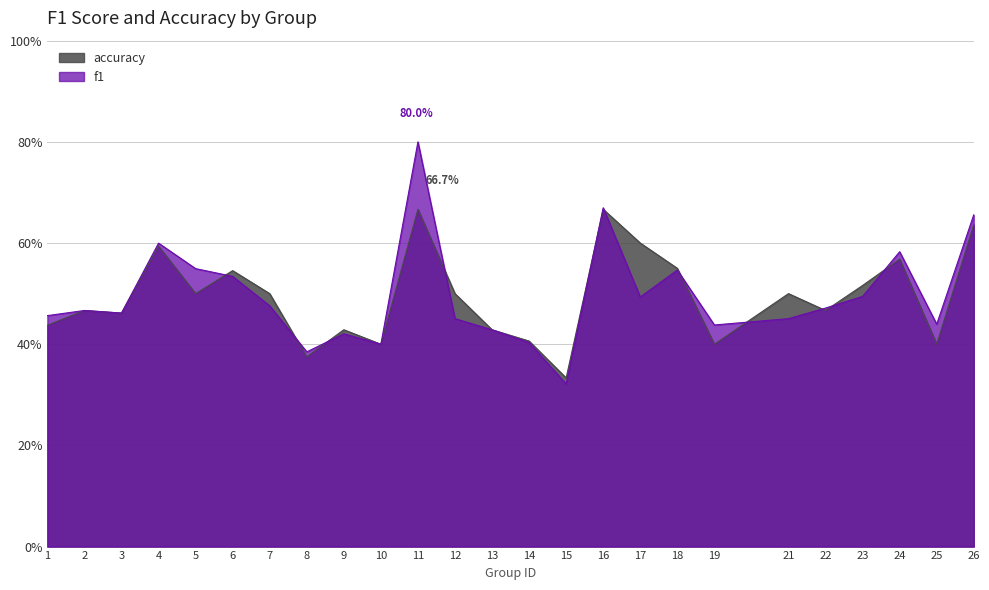

At which category does f1 reach its first local peak?

2